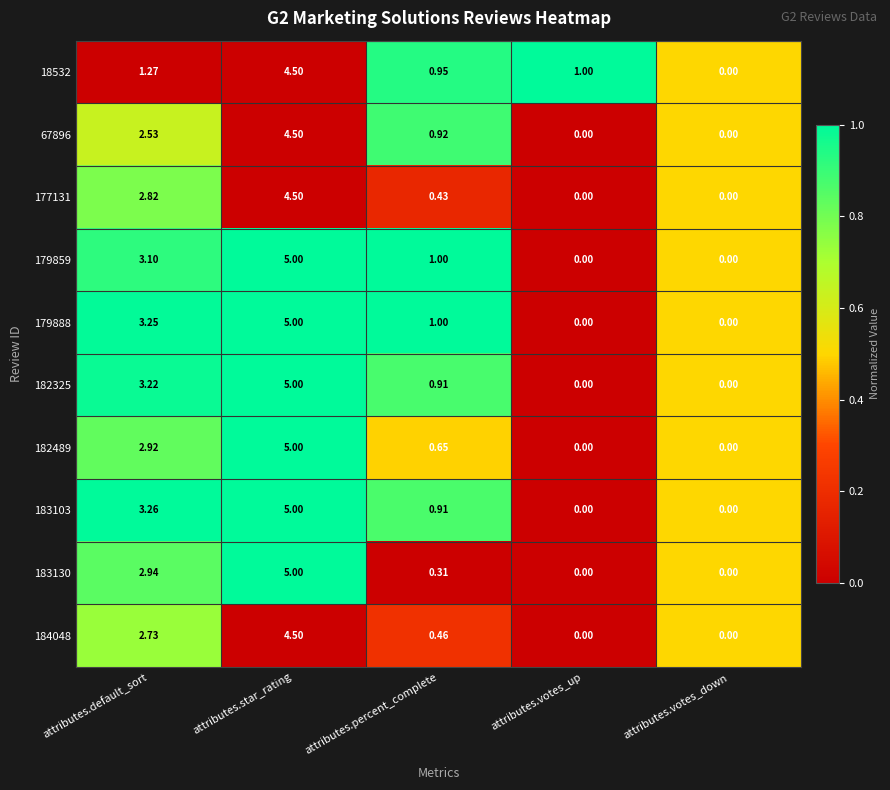

Which category has the highest value across all series?

attributes.star_rating